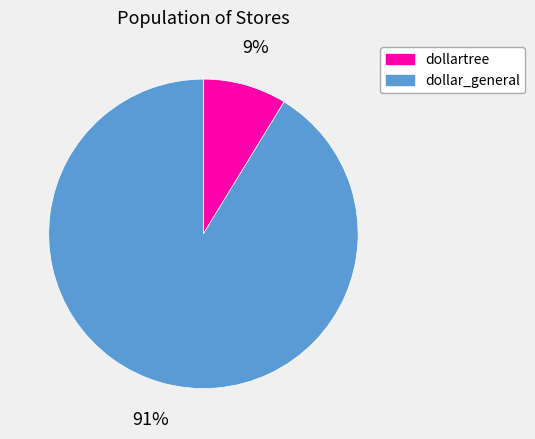

Combined, do dollartree and dollar_general account for over 50%?

Yes